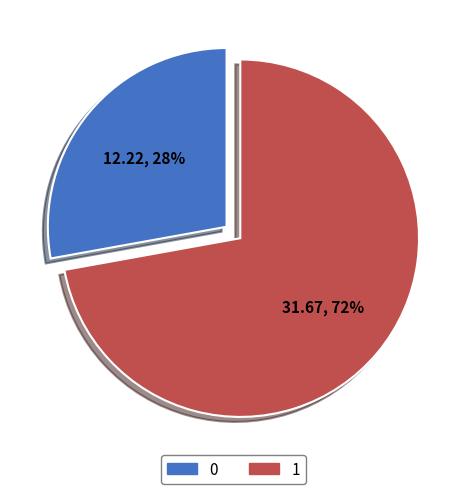

Which slice represents more than half of the pie?

1